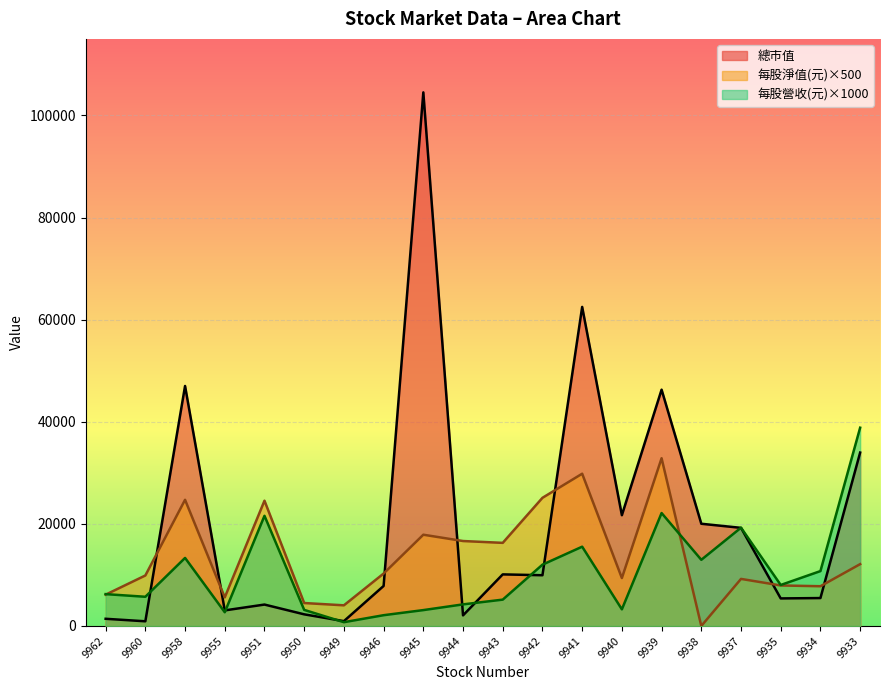

List the series in order of their peak value, highest first.

總市值, 每股營收(元)×1000, 每股淨值(元)×500